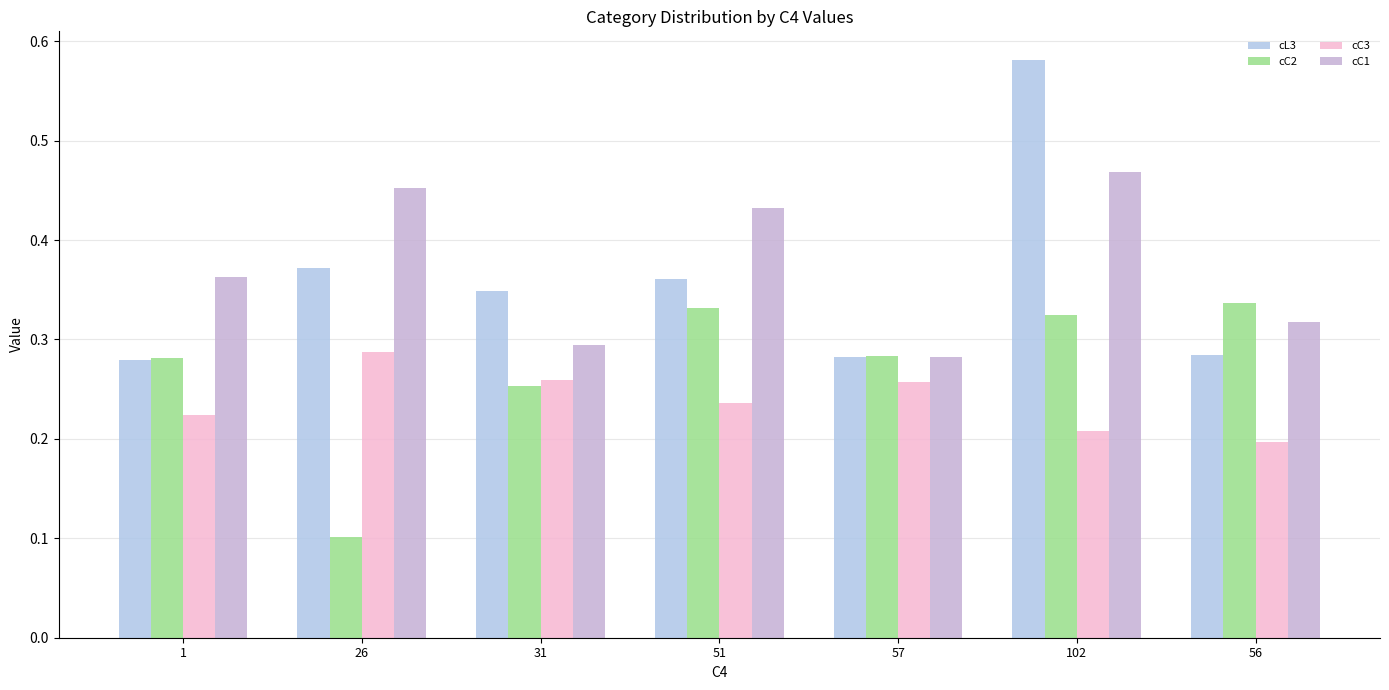

What is the difference between the cL3 values at 26 and 56?

0.1